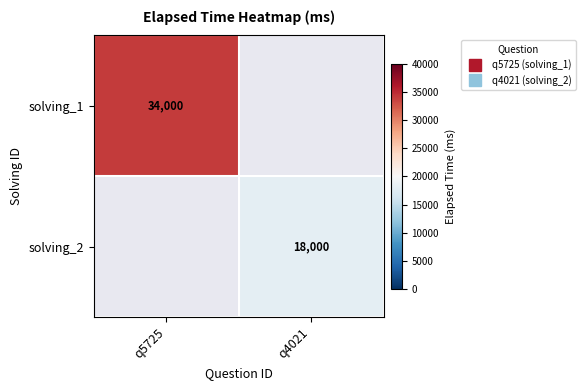

The solving_2 series shows 5747.8 at q4021. True or false?

False